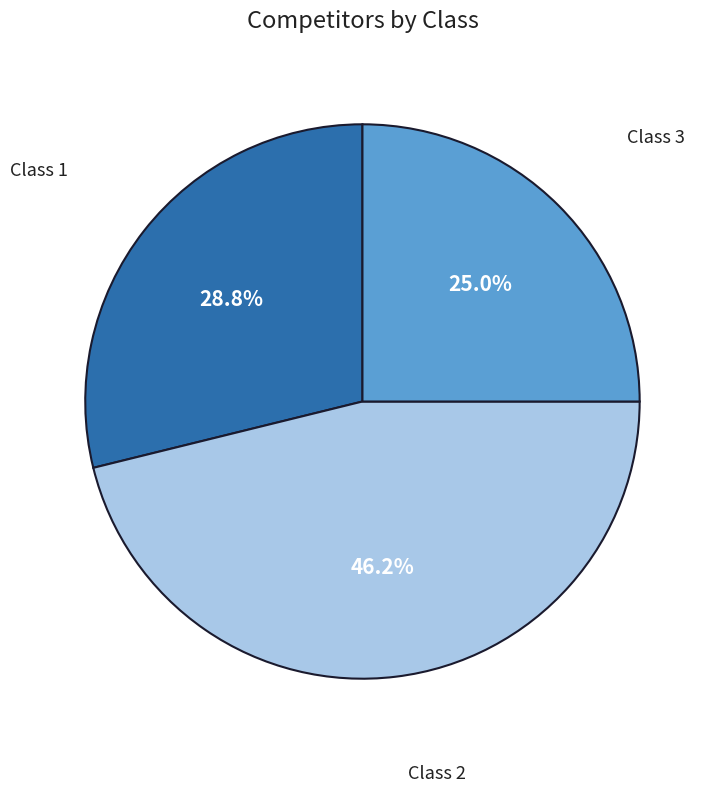

Does any single category account for the majority?

No